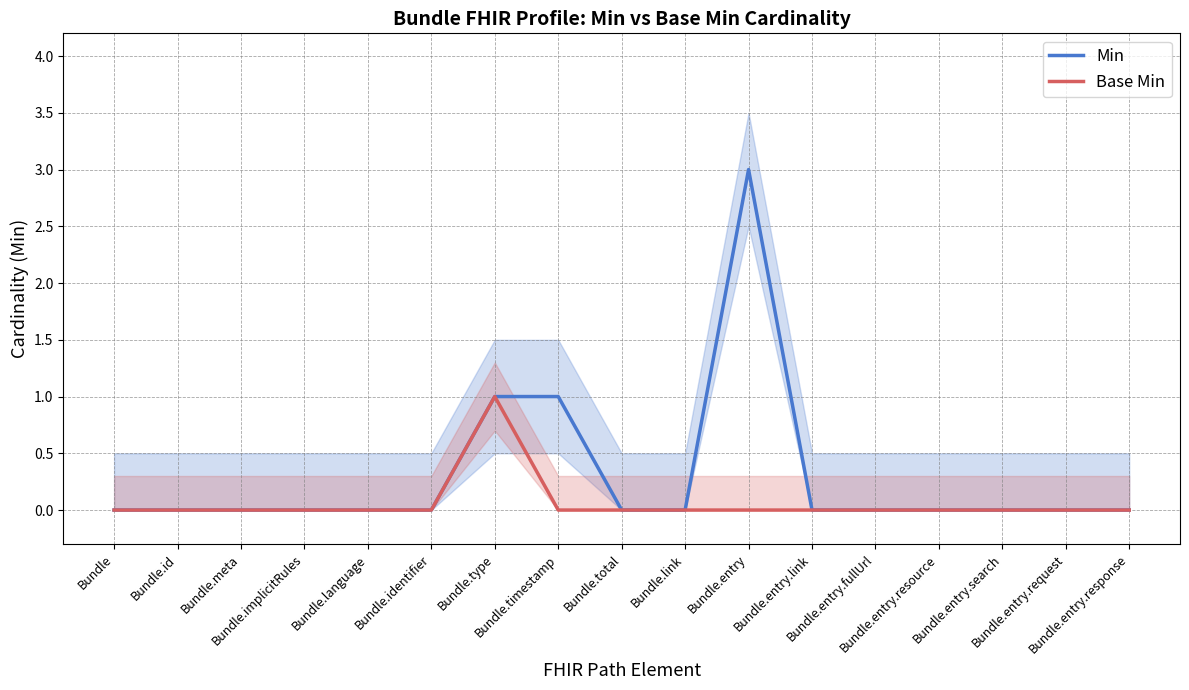

Reading left to right, extract all data points from this chart.

Min: Bundle=0	Bundle.id=0	Bundle.meta=0	Bundle.implicitRules=0	Bundle.language=0	Bundle.identifier=0	Bundle.type=1	Bundle.timestamp=1	Bundle.total=0	Bundle.link=0	Bundle.entry=3	Bundle.entry.link=0	Bundle.entry.fullUrl=0	Bundle.entry.resource=0	Bundle.entry.search=0	Bundle.entry.request=0	Bundle.entry.response=0
Base Min: Bundle=0	Bundle.id=0	Bundle.meta=0	Bundle.implicitRules=0	Bundle.language=0	Bundle.identifier=0	Bundle.type=1	Bundle.timestamp=0	Bundle.total=0	Bundle.link=0	Bundle.entry=0	Bundle.entry.link=0	Bundle.entry.fullUrl=0	Bundle.entry.resource=0	Bundle.entry.search=0	Bundle.entry.request=0	Bundle.entry.response=0